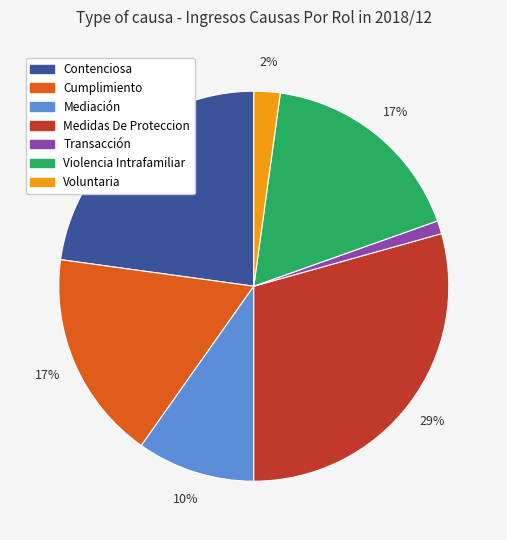

Is it true that Cumplimiento is 5% of the pie?

False